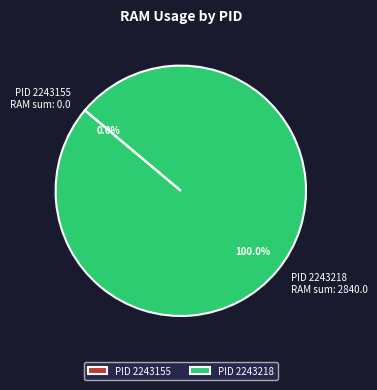

Does any single category account for the majority?

Yes